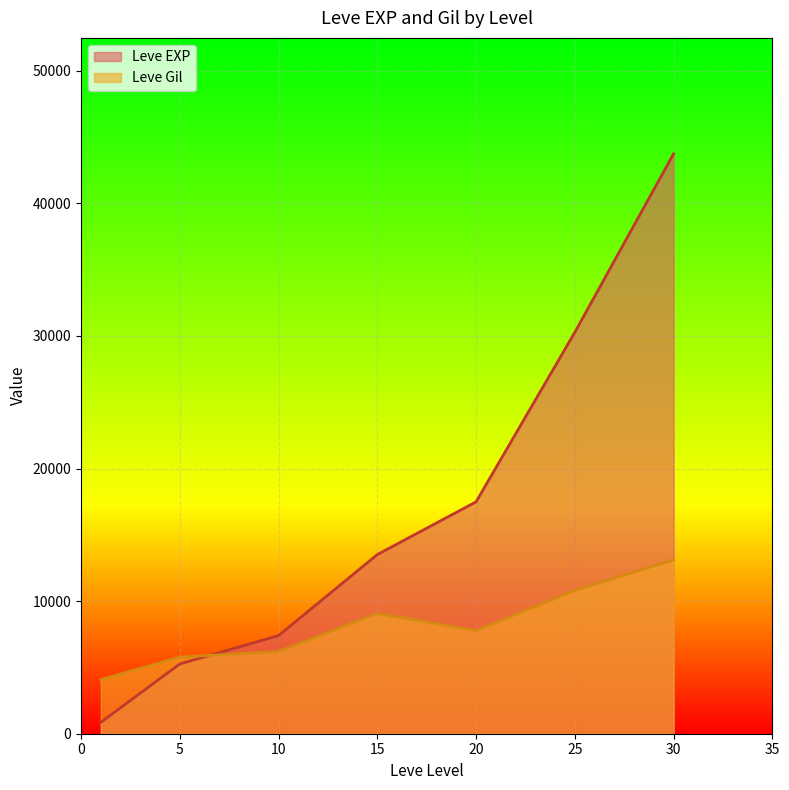

True or false: Leve Gil has a value of 38 at 25.

False